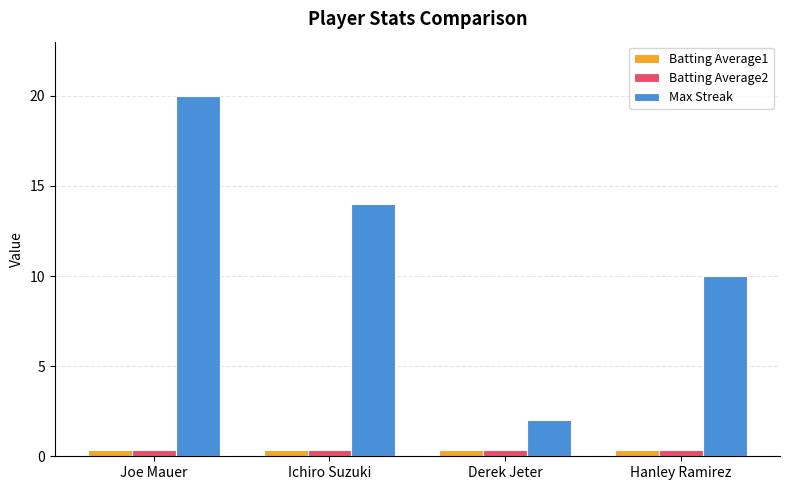

Is it true that Max Streak equals 3.3 at Derek Jeter?

False